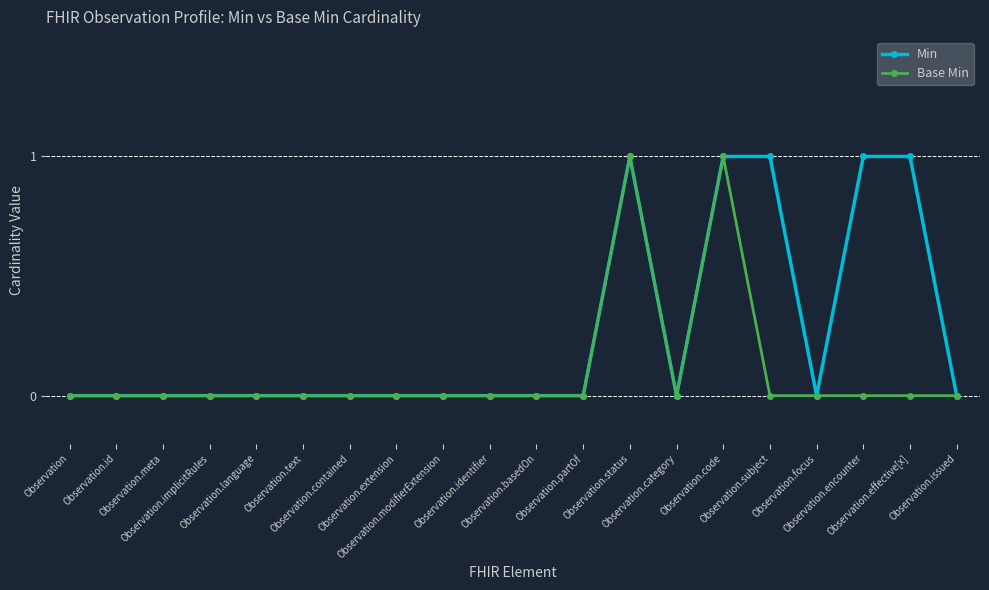

Is it true that Base Min equals 0 at Observation?

True